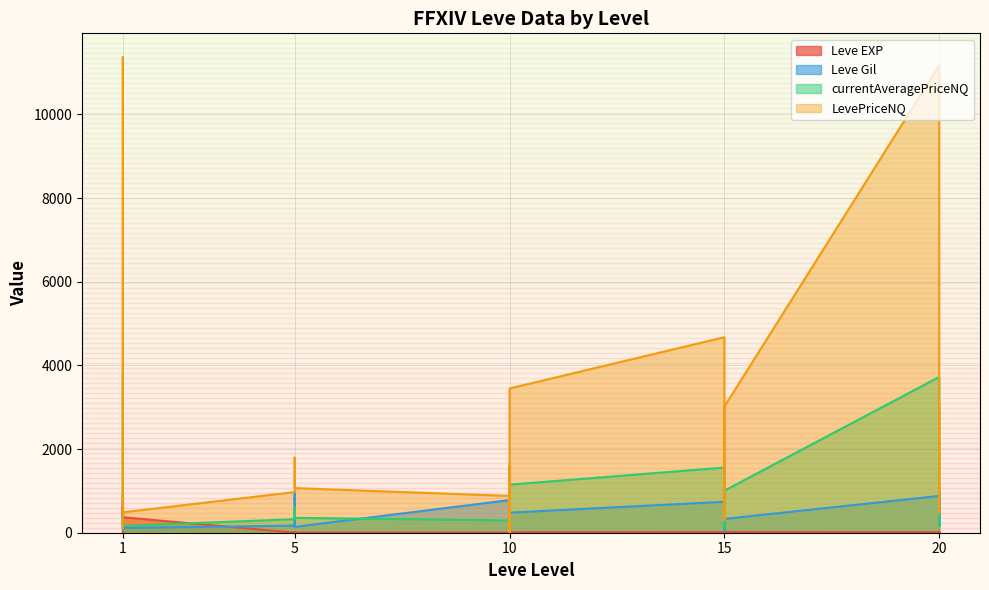

What is the average value of the Leve Gil series?

444